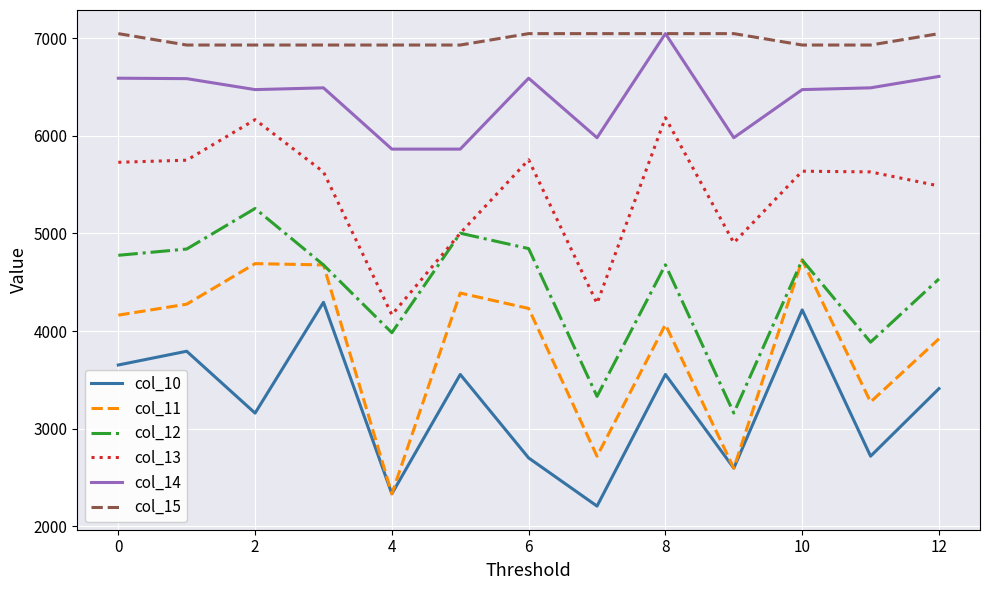

What is the average value of the col_12 series?

4438.6